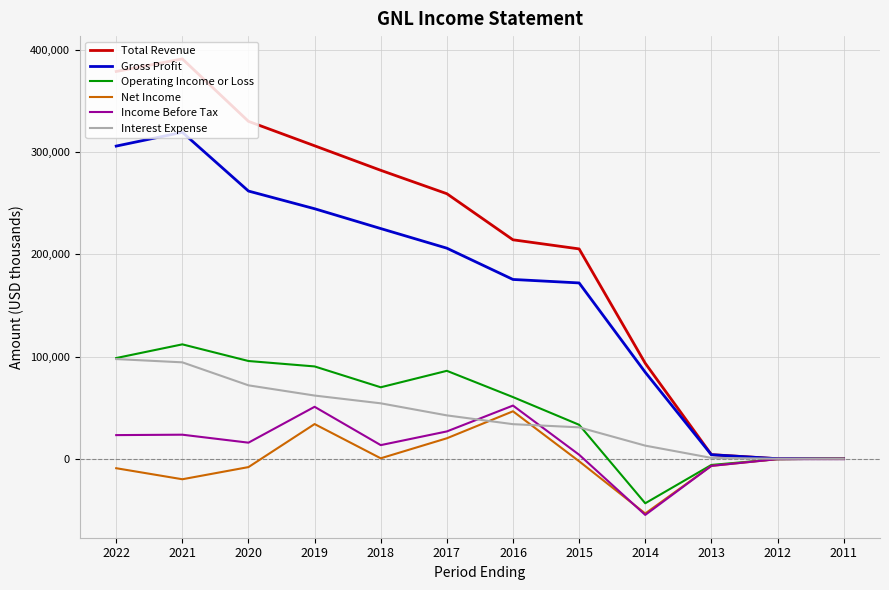

What is the difference between the maximum and second lowest values in the Net Income series?

66500